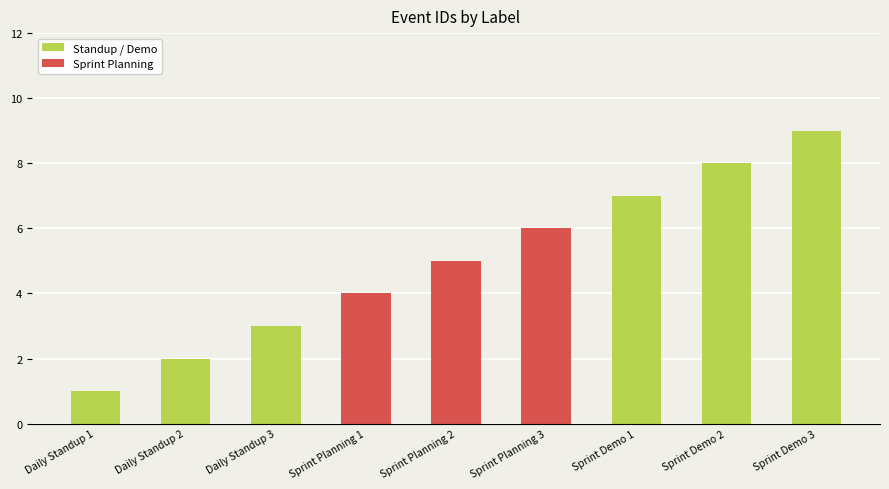

How many categories are shown in the chart?

9